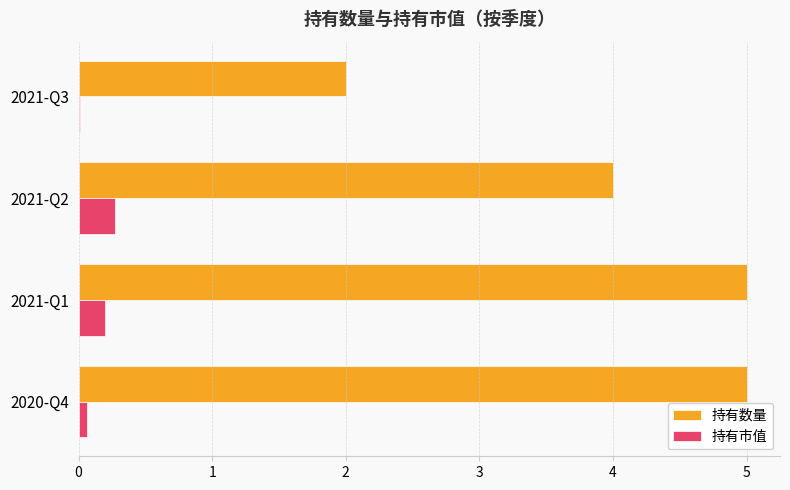

True or false: 持有数量 has a value of 1.0 at 2021-Q3.

False